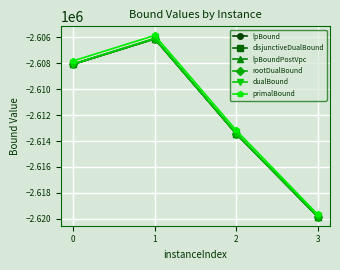

True or false: dualBound and rootDualBound cross at least once.

False